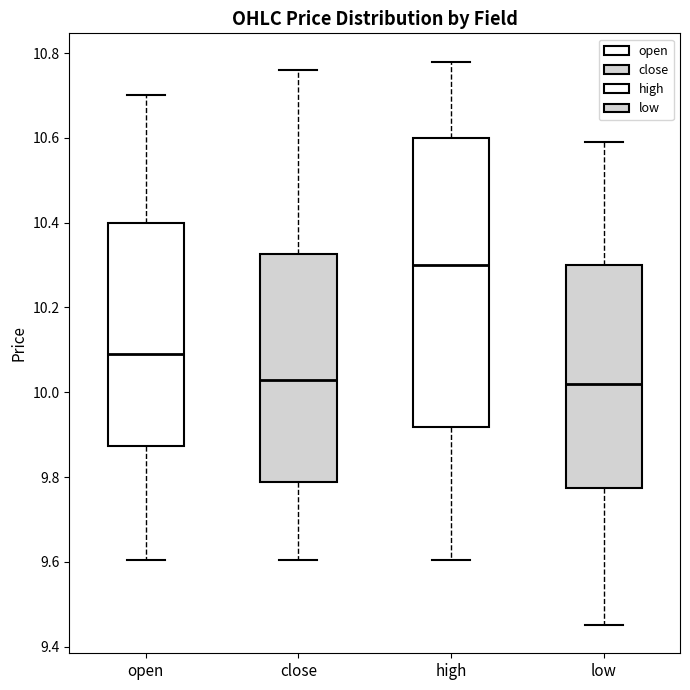

Where does the upper whisker of the box for low end on the y-axis? The values are not printed on the chart, so give them approximately, as read against the axis.

10.60